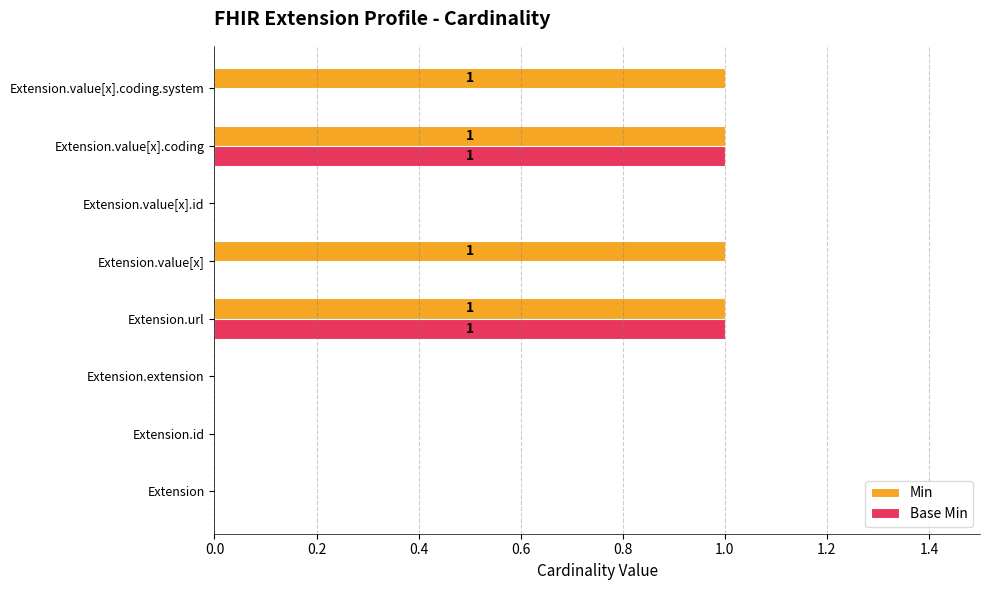

The value of Min at Extension.value[x].id is -1. True or false?

False